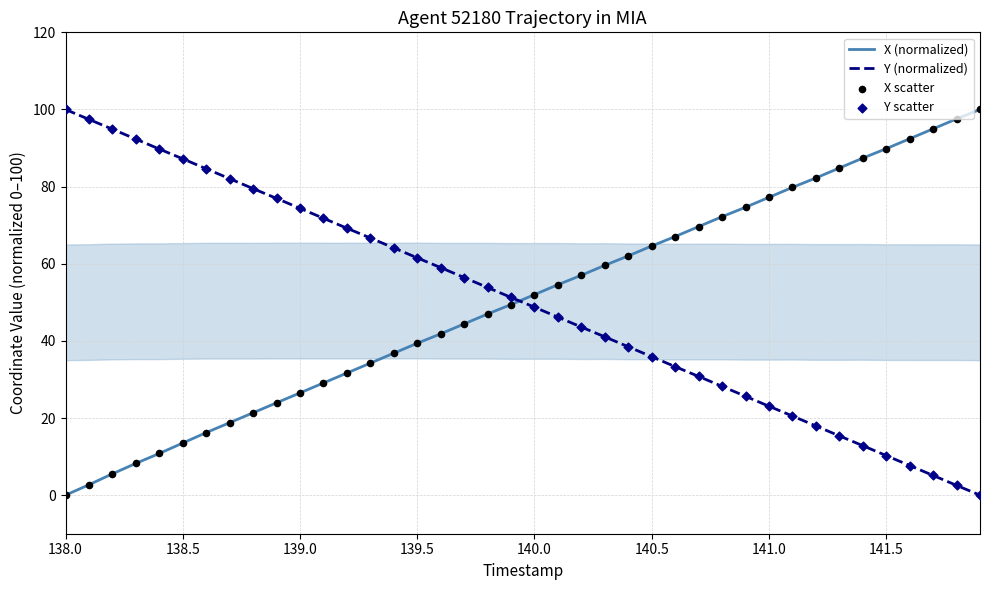

What are all the series names shown in the legend?

X (normalized), Y (normalized), X scatter, Y scatter